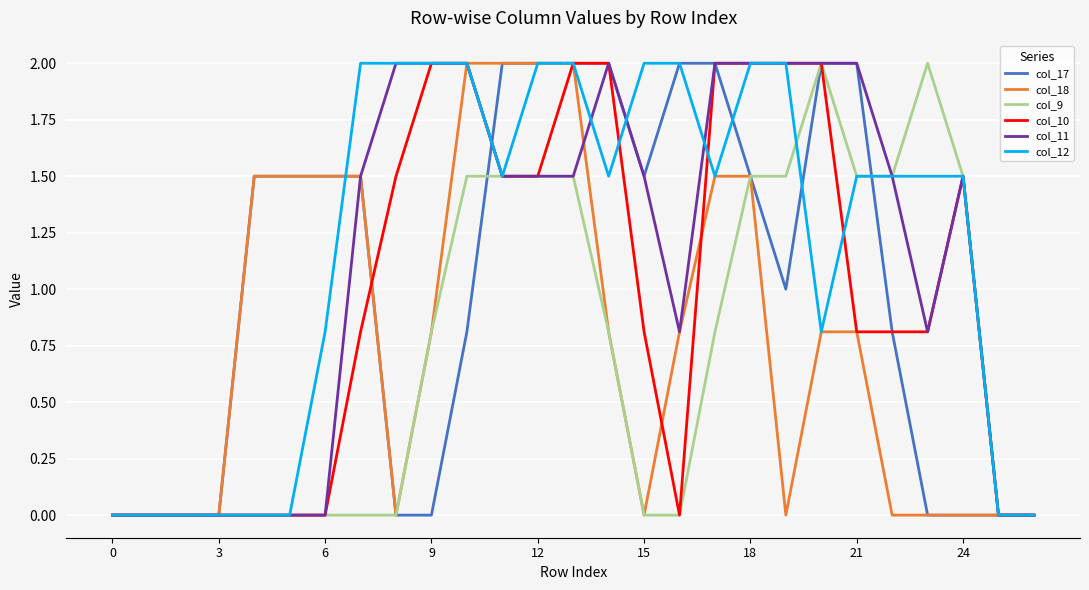

What is the greatest value displayed?

2.0